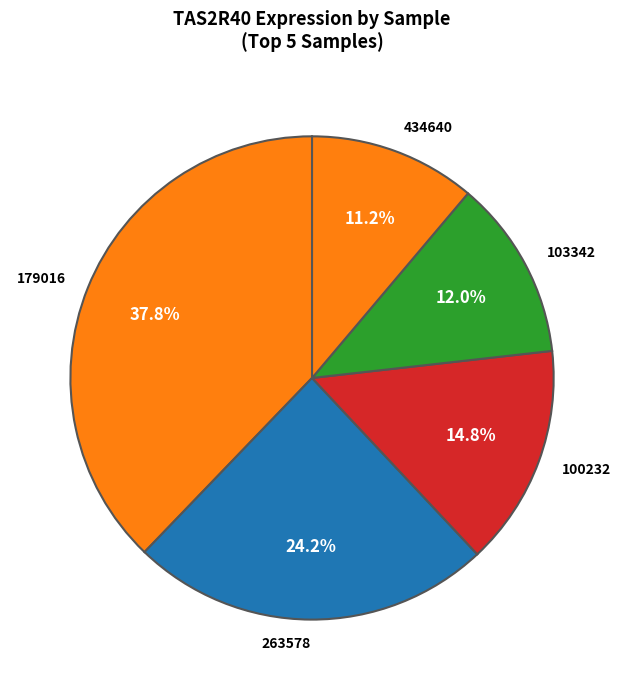

Is 263578 the majority of the pie?

No